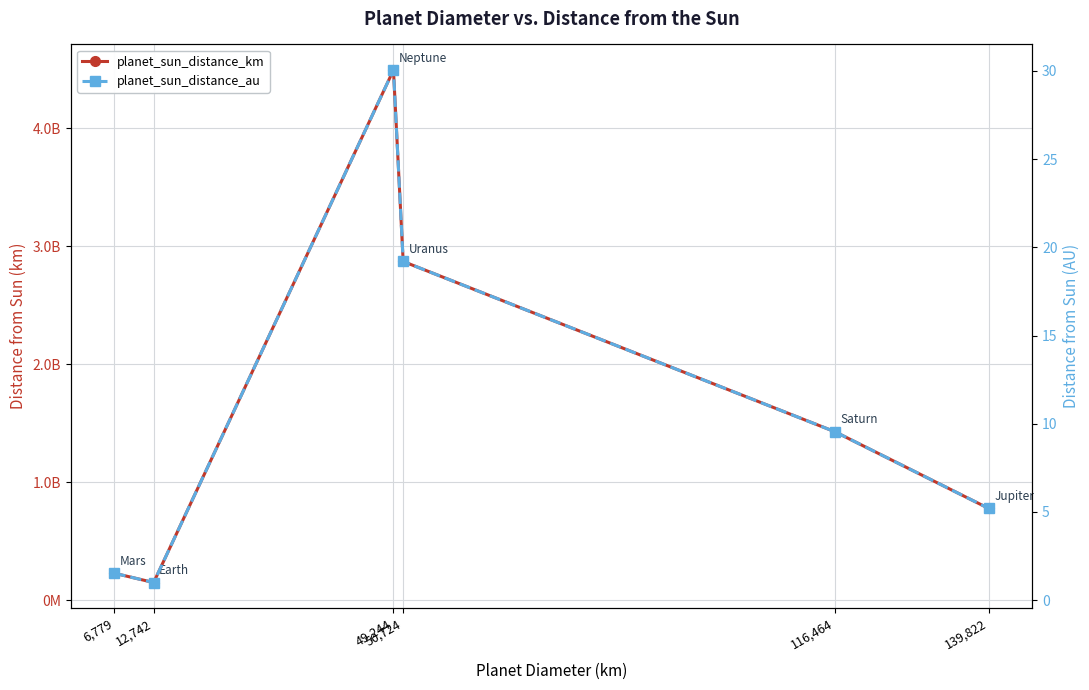

Read the planet_sun_distance_au value at 6,779.

1.5